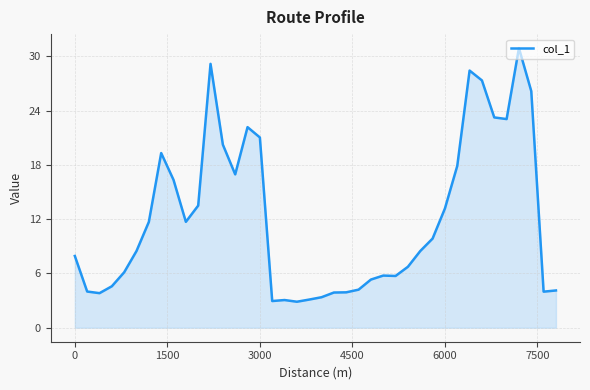

What is the difference between the maximum and minimum values?

28.0